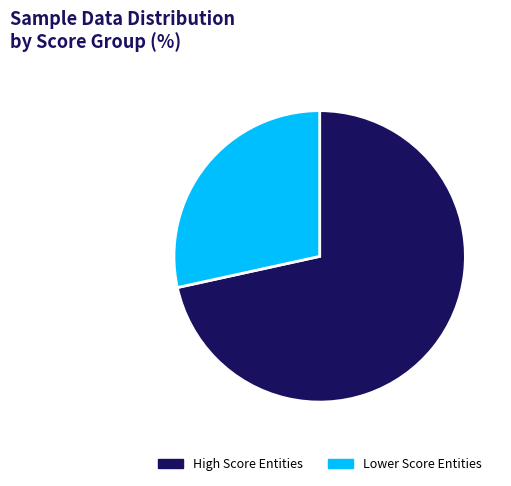

What is the ratio of the value at Lower Score Entities to the value at High Score Entities?

0.4